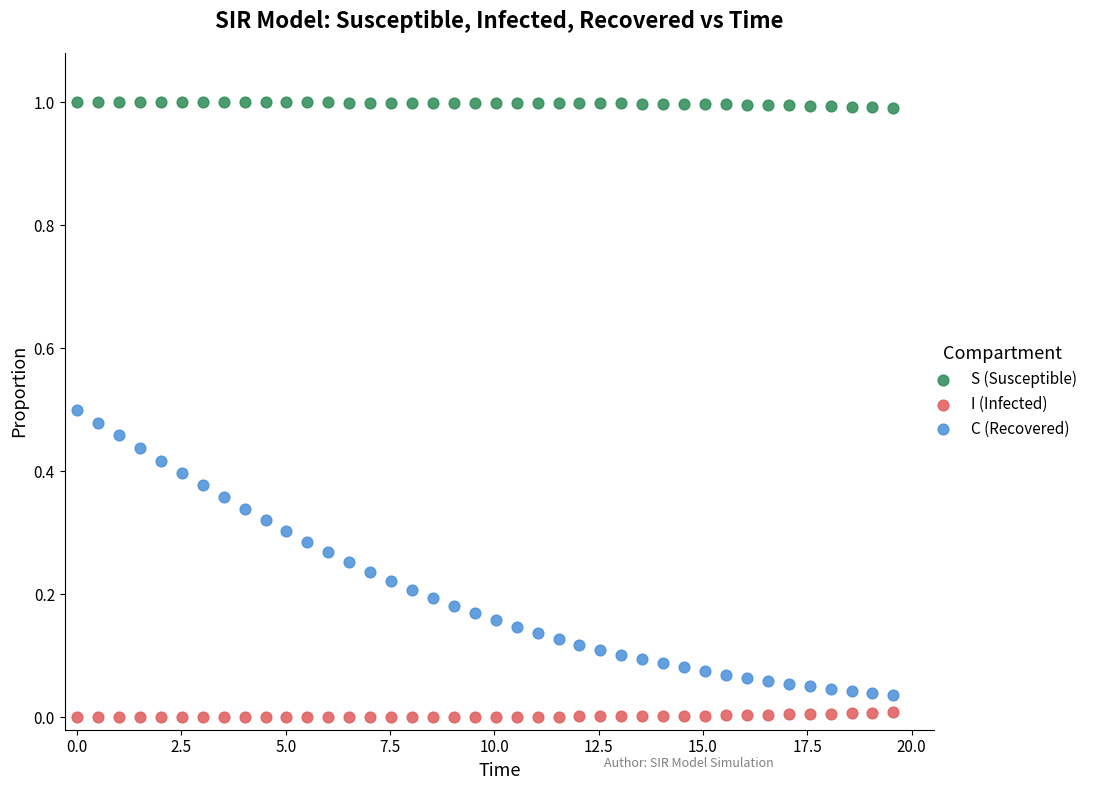

Which series has the largest Y range (max minus min)?

C (Recovered)